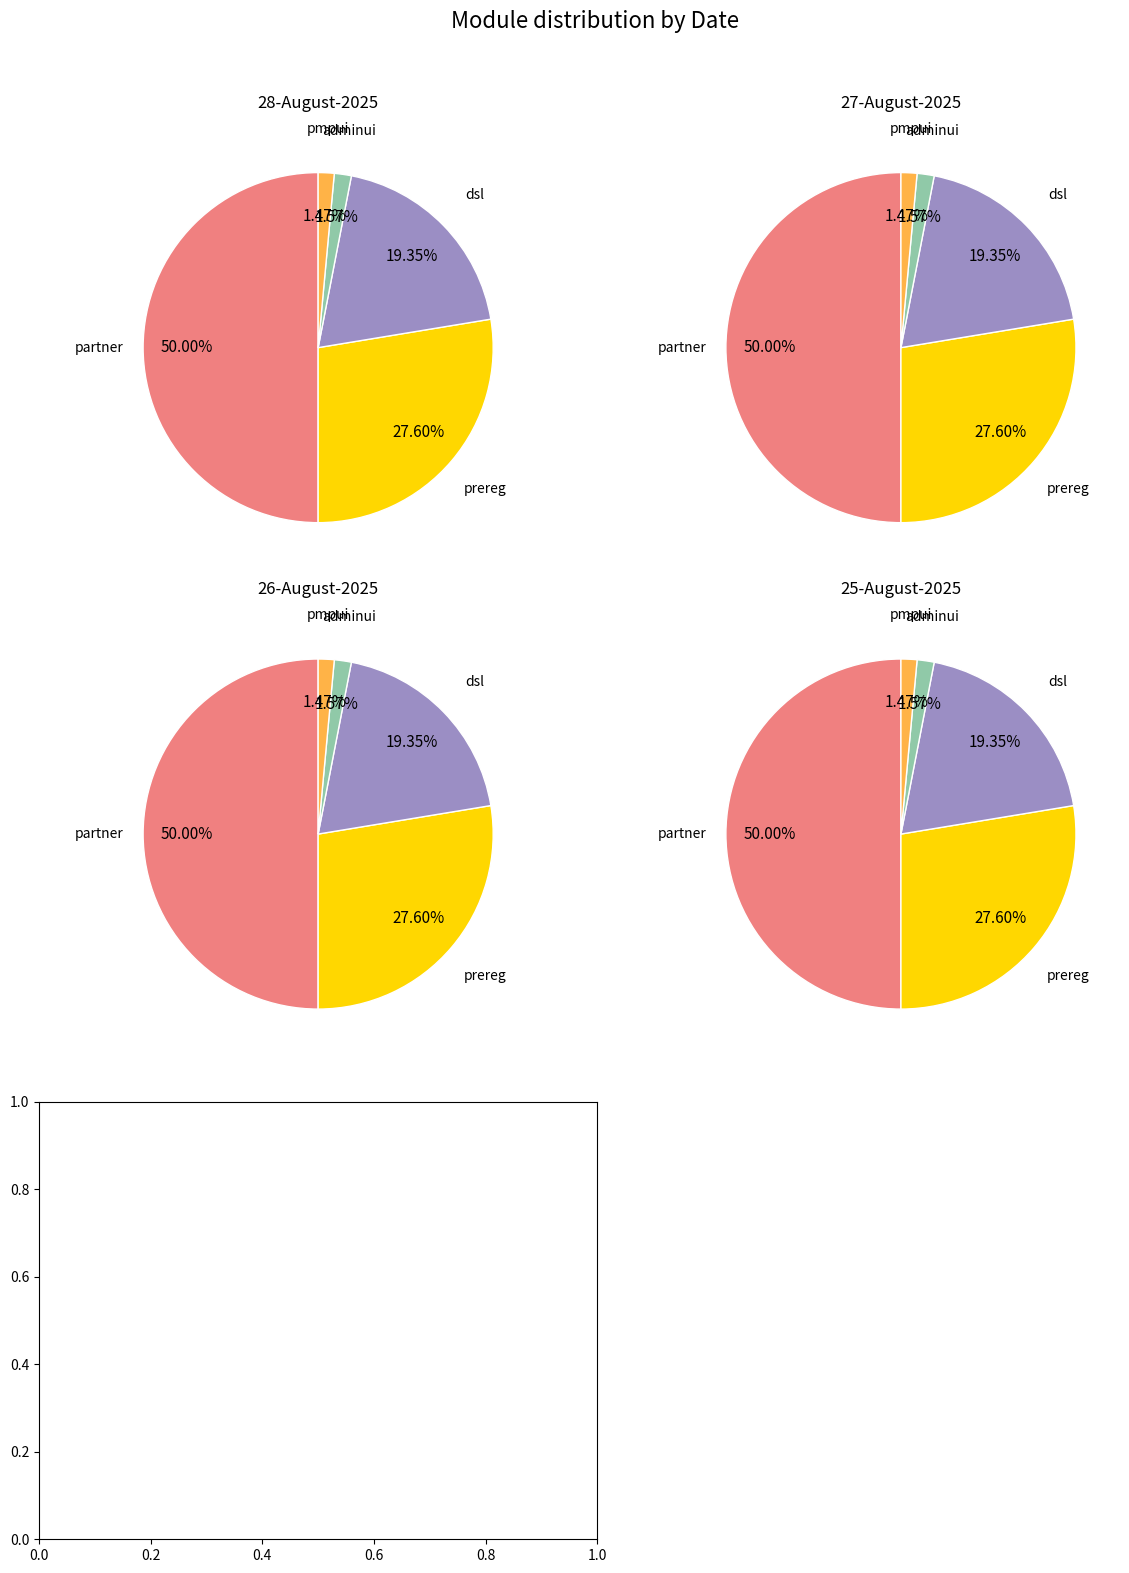

Is it true that dsl is 19% of the pie?

True